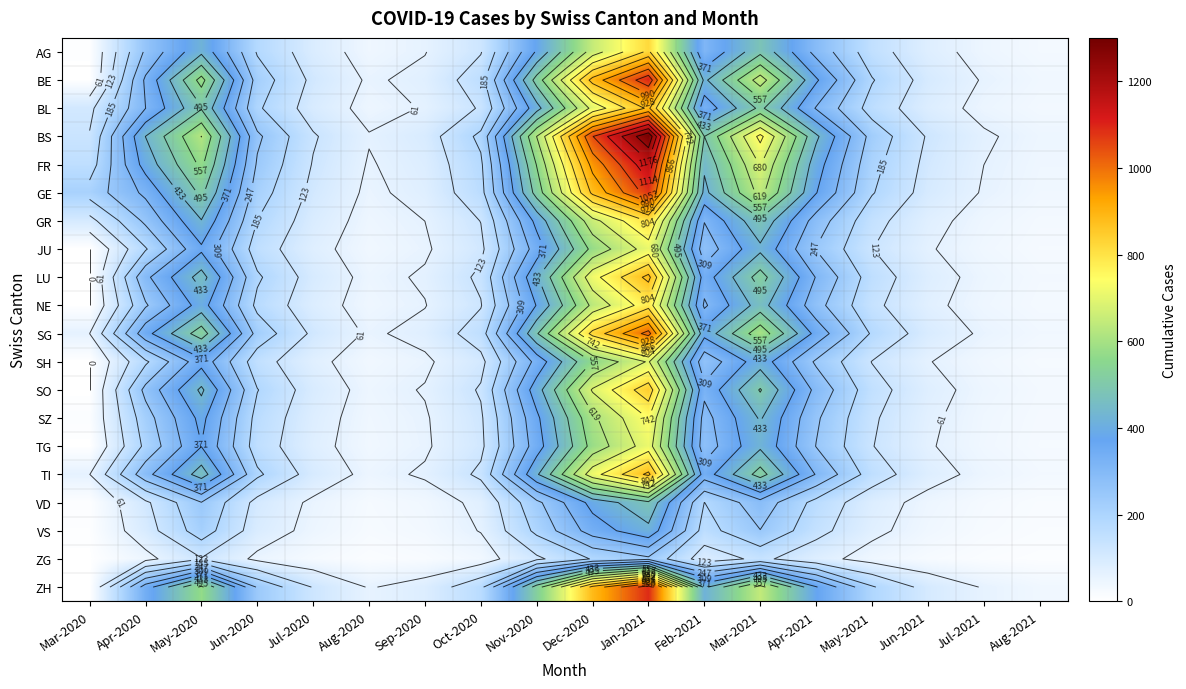

Count the number of data series in this chart.

20